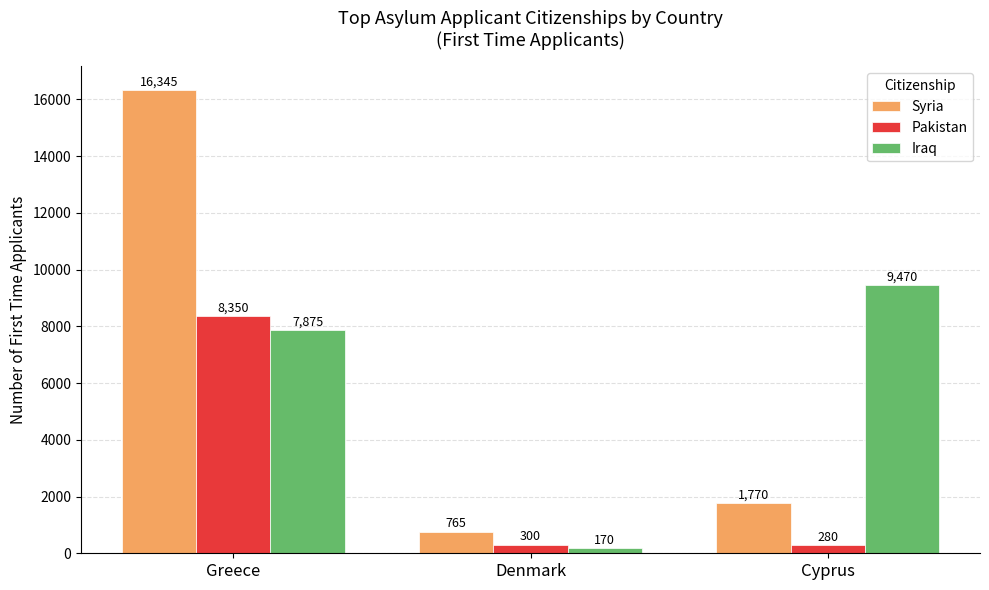

Reading left to right, what are all the values shown in this chart?

Syria: 16345	765	1770
Pakistan: 8350	300	280
Iraq: 7875	170	9470